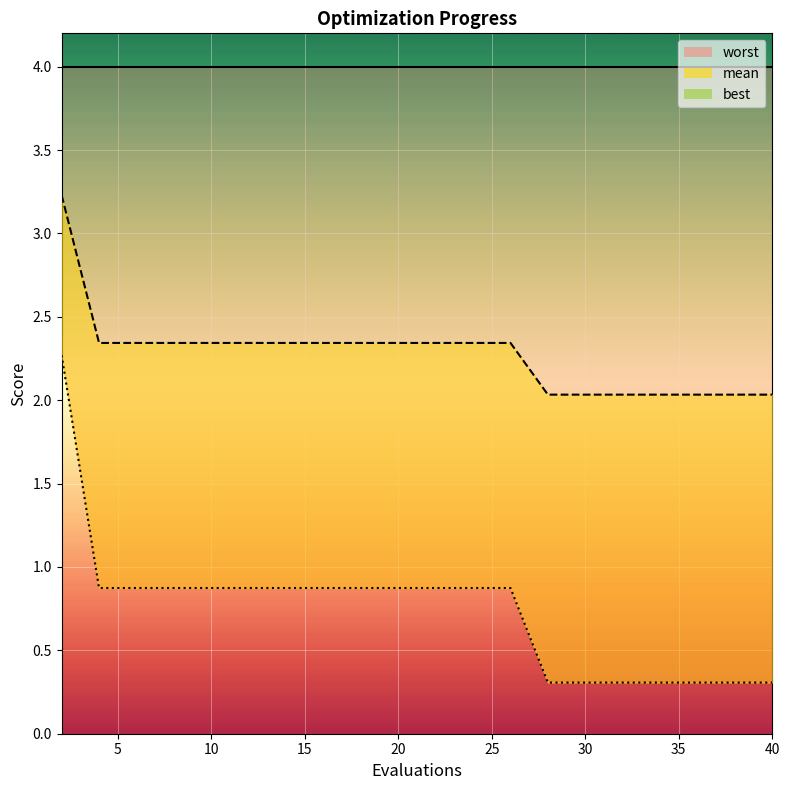

What is the minimum value for best?

0.3